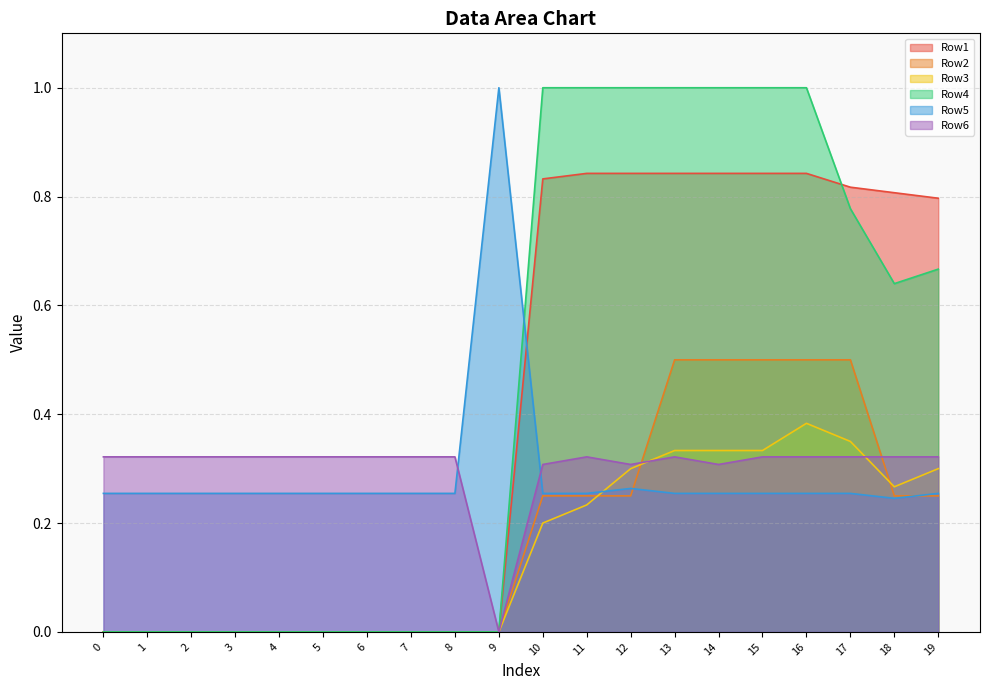

Rank the categories by Row4 value from lowest to highest.

0, 1, 2, 3, 4, 5, 6, 7, 8, 9, 18, 19, 17, 10, 11, 12, 13, 14, 15, 16